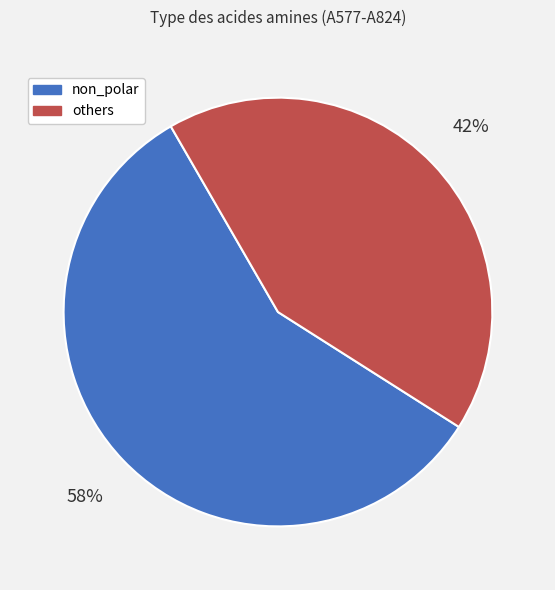

Count the number of slices in the pie.

2